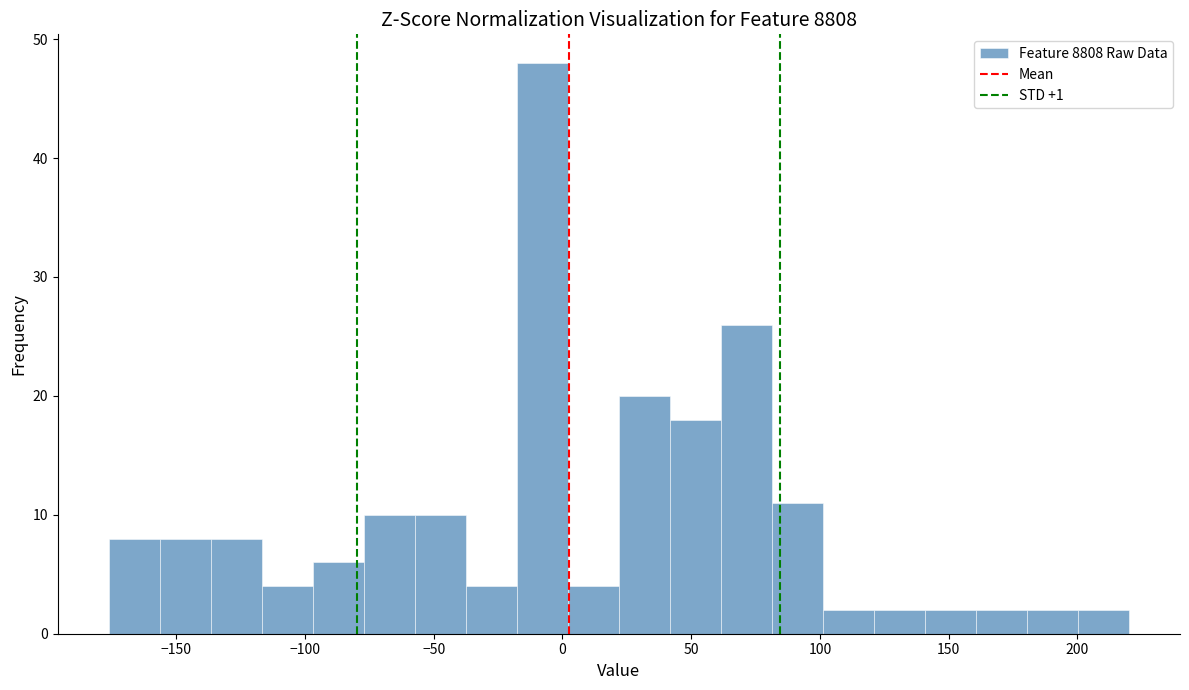

Read against the x-axis, roughly where is the centre of the tallest bar?

-10